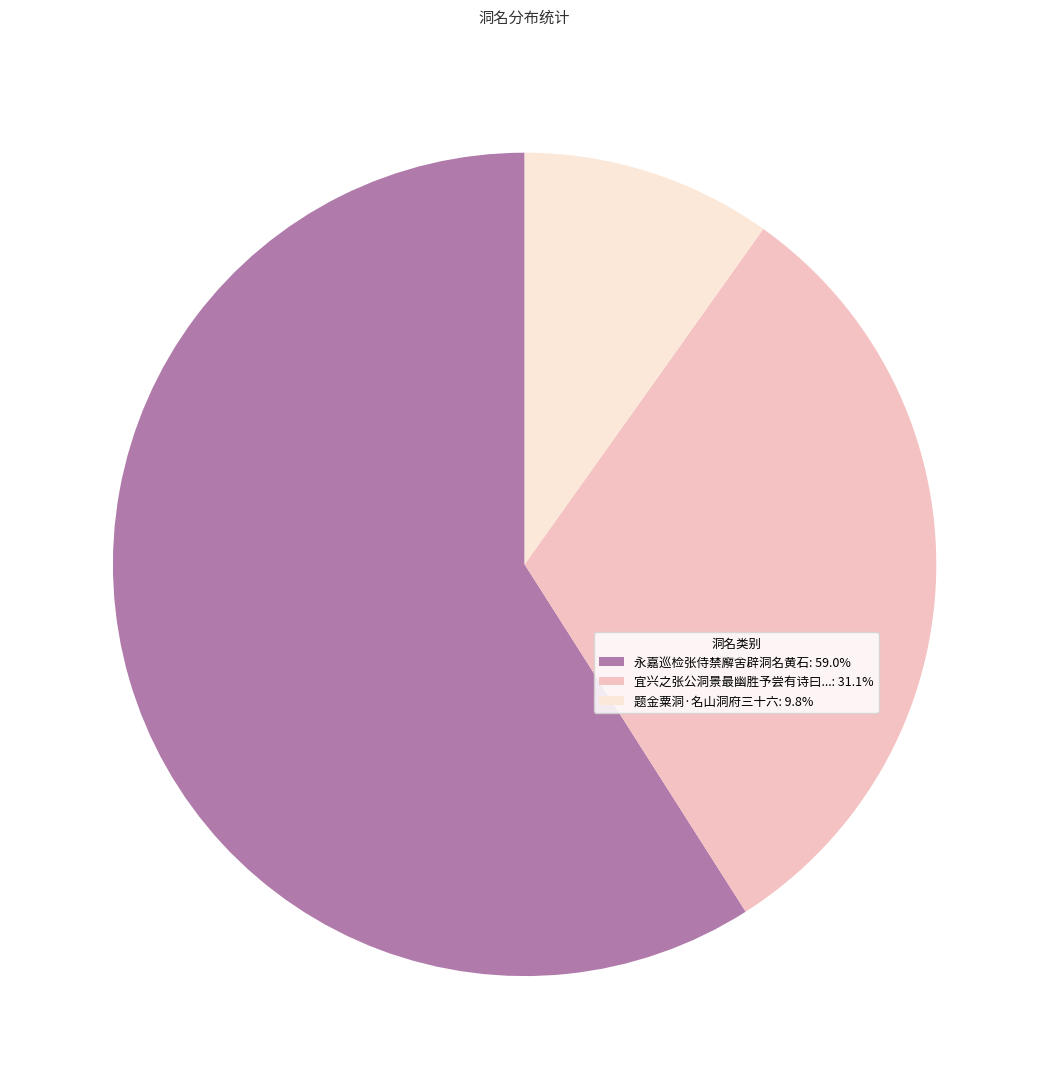

Is the sum of 题金粟洞·名山洞府三十六: 9.8% and 宜兴之张公洞景最幽胜予尝有诗曰...: 31.1% greater than half?

No